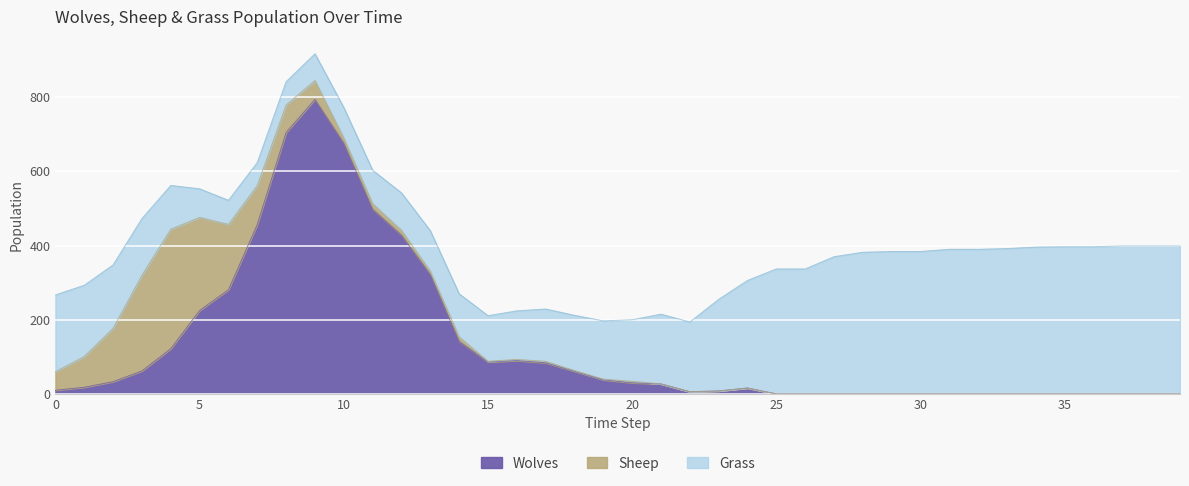

Does the chart display data point markers on the line(s)?

No